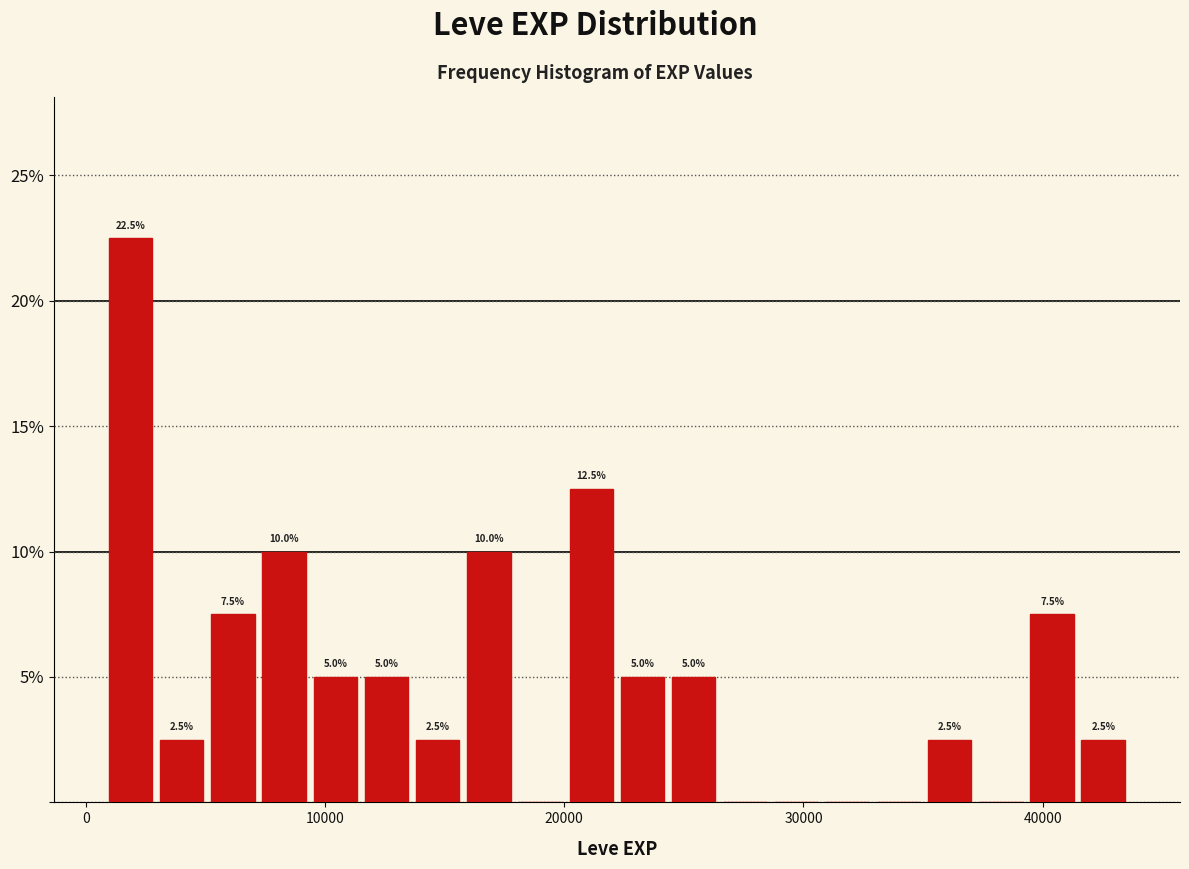

Around what value on the x-axis is the tallest bar? Give the approximate position of its centre, as read against the axis.

2000